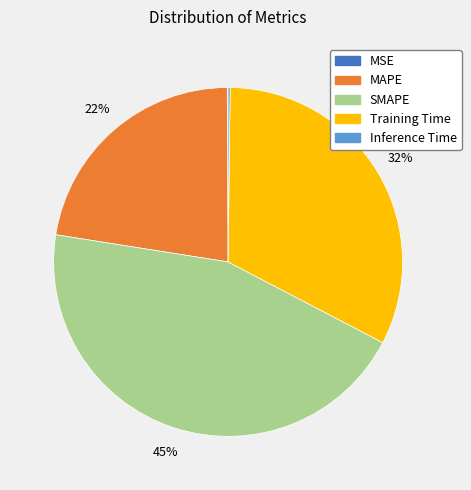

To the nearest percent, what portion does MAPE represent?

22%